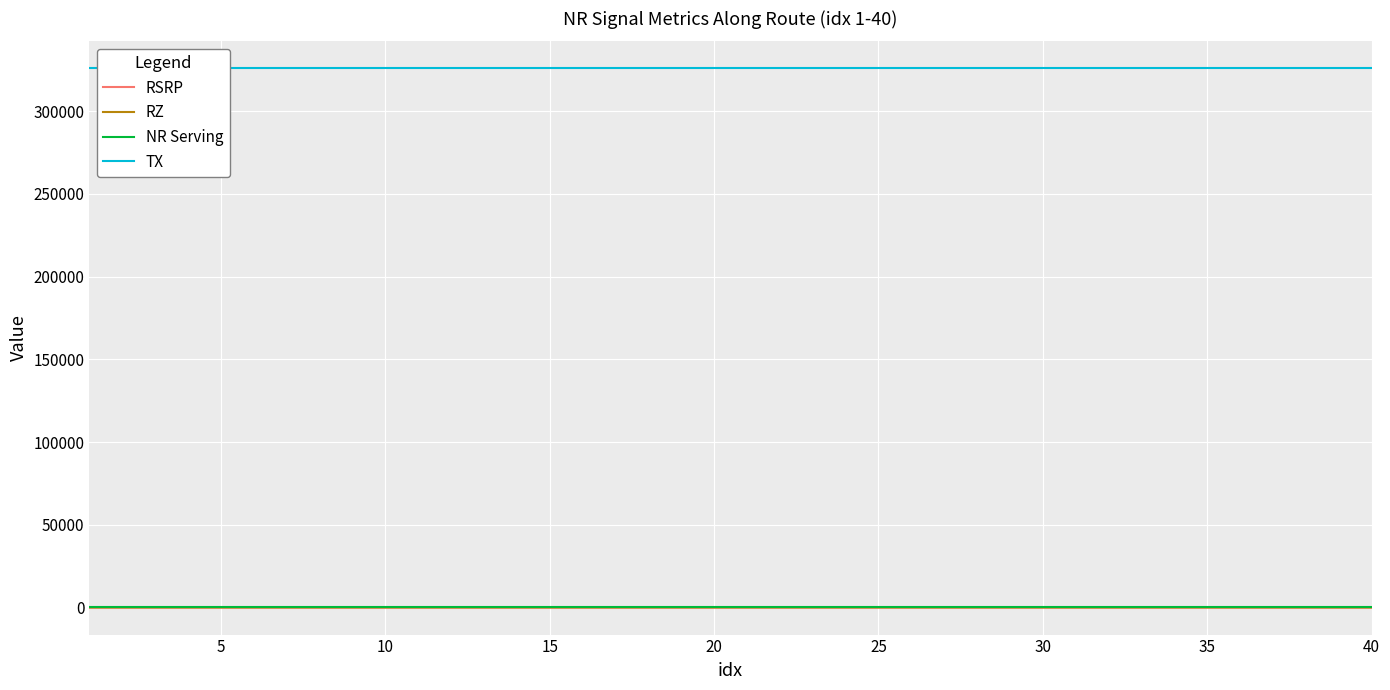

True or false: RSRP and TX intersect in this chart.

False